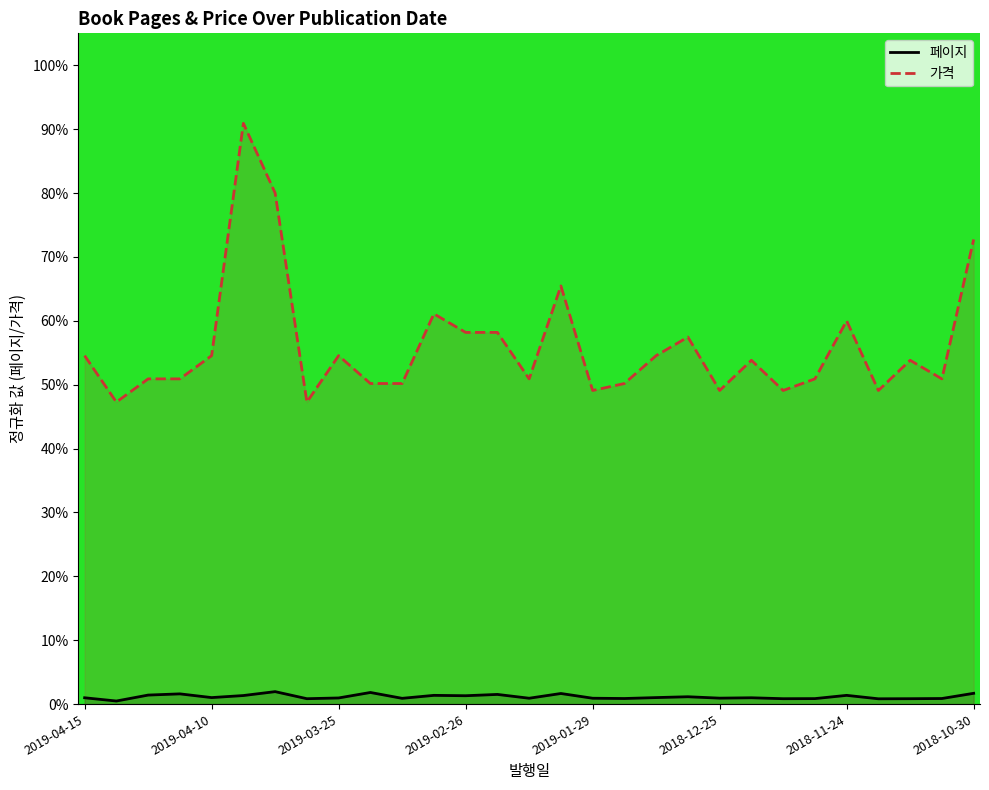

True or false: 페이지 and 가격 cross at least once.

False